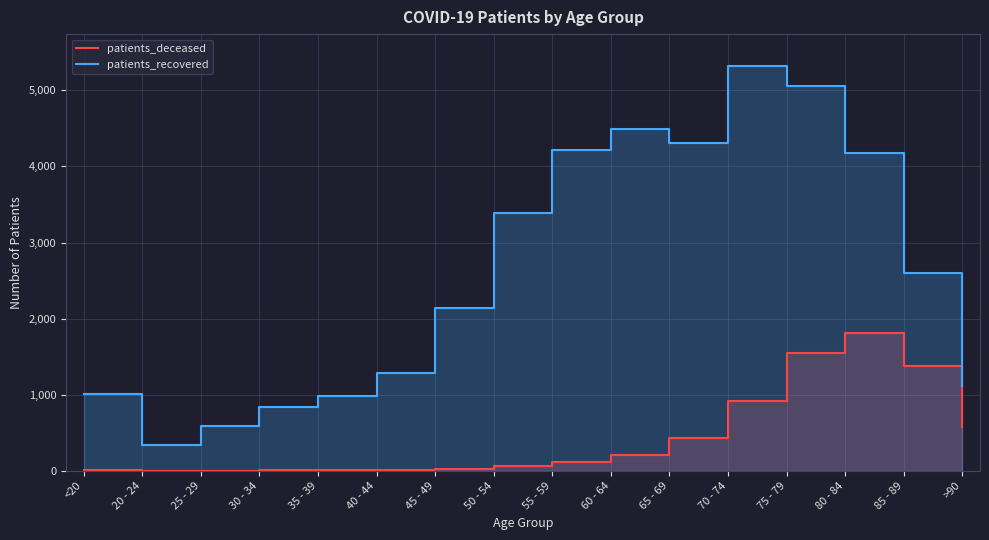

True or false: patients_deceased has a value of 556 at 80 - 84.

False